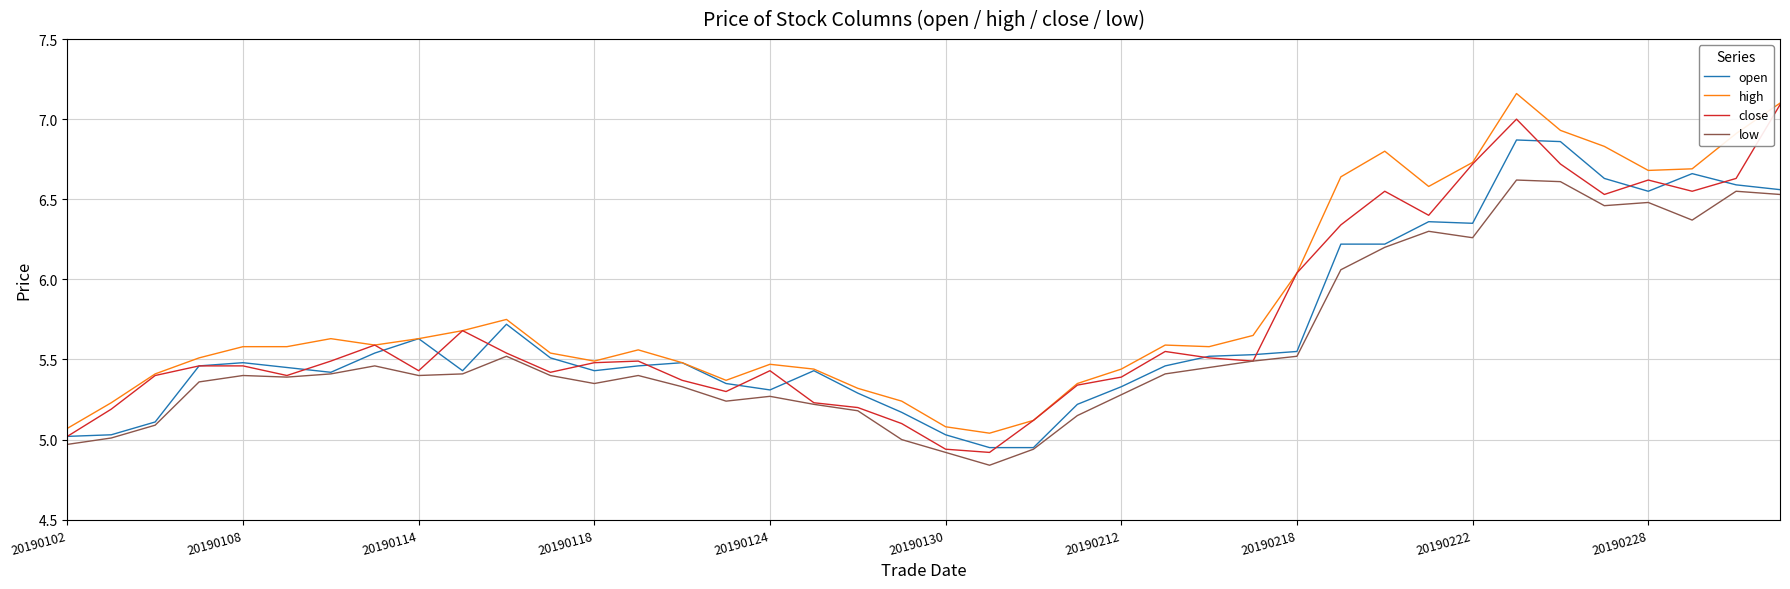

True or false: low and high cross at least once.

False